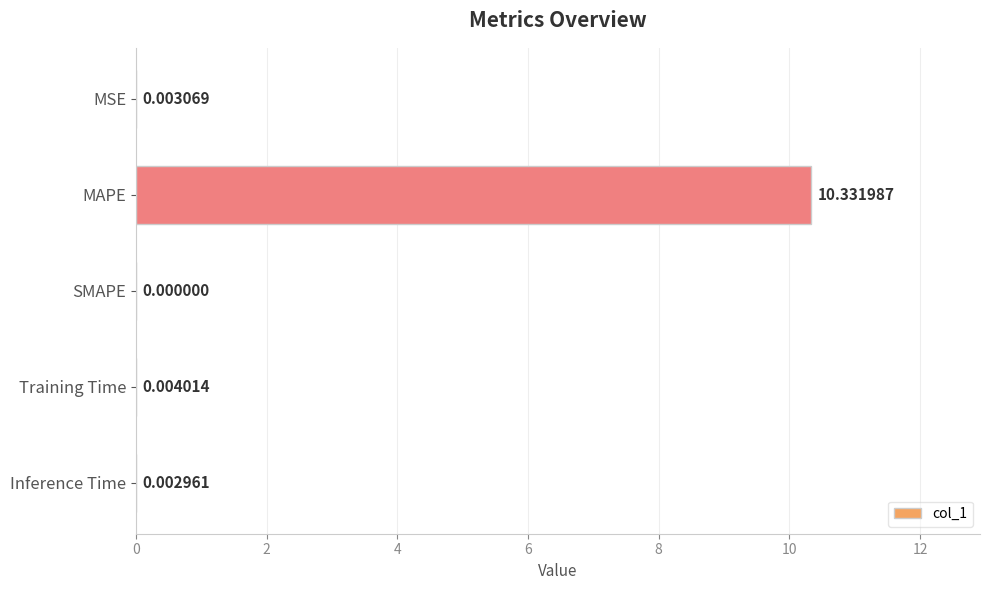

What is the change in value from MAPE to Inference Time?

-10.3